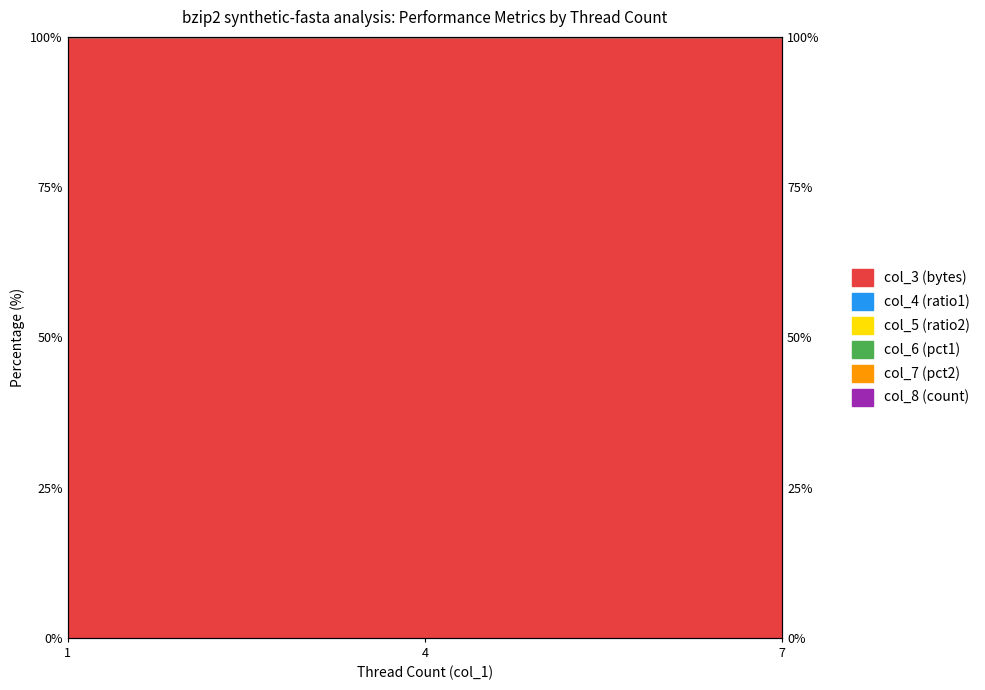

What is the total value across all series at 7?

300.0